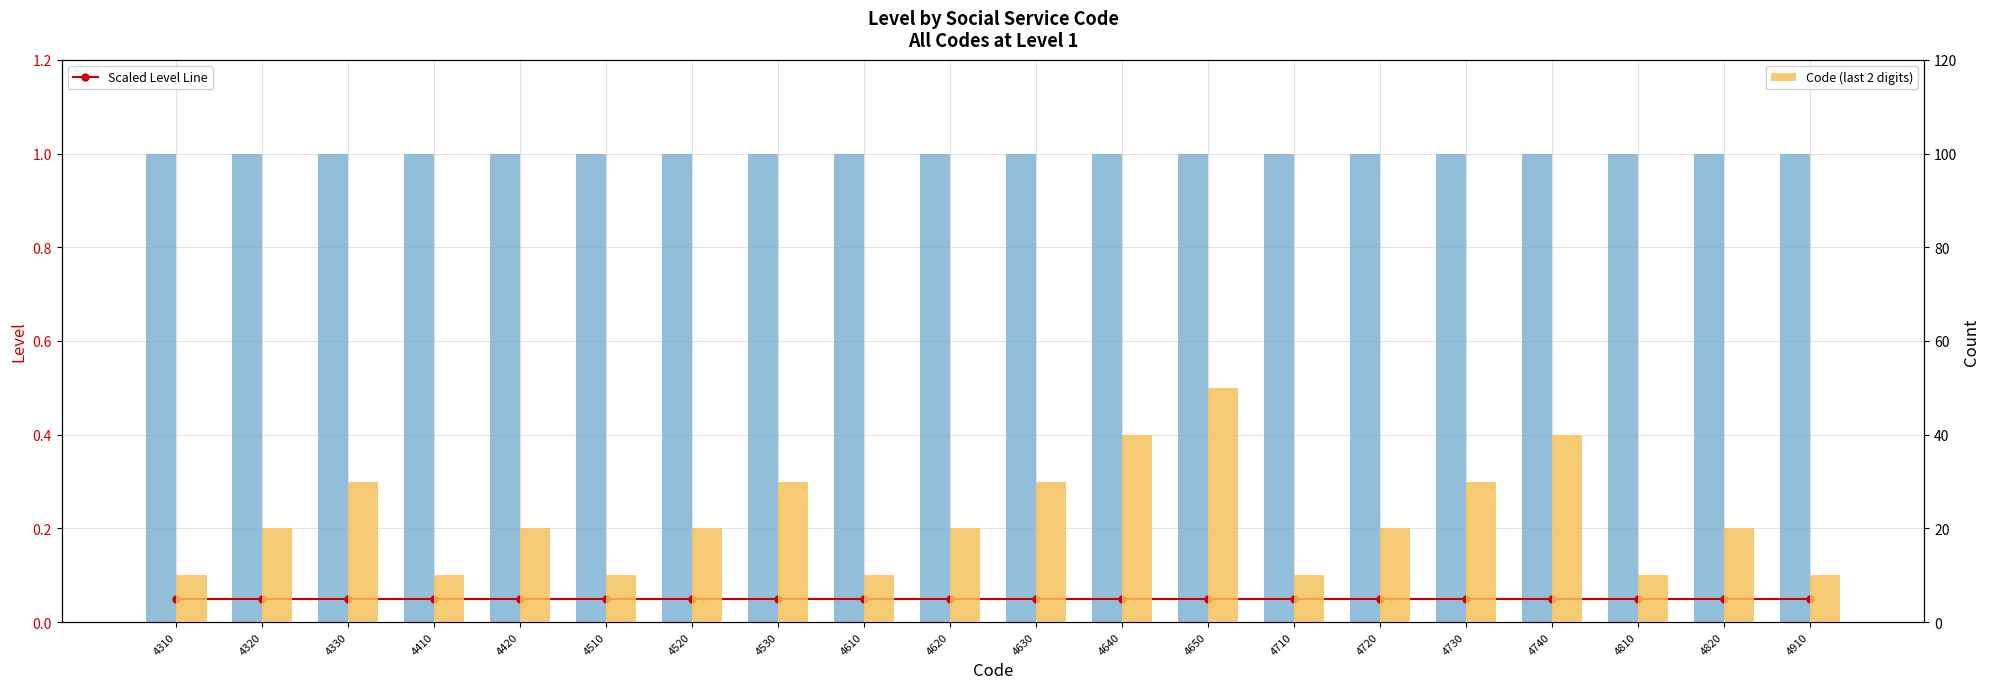

At which category is the sum across all series the highest?

4650